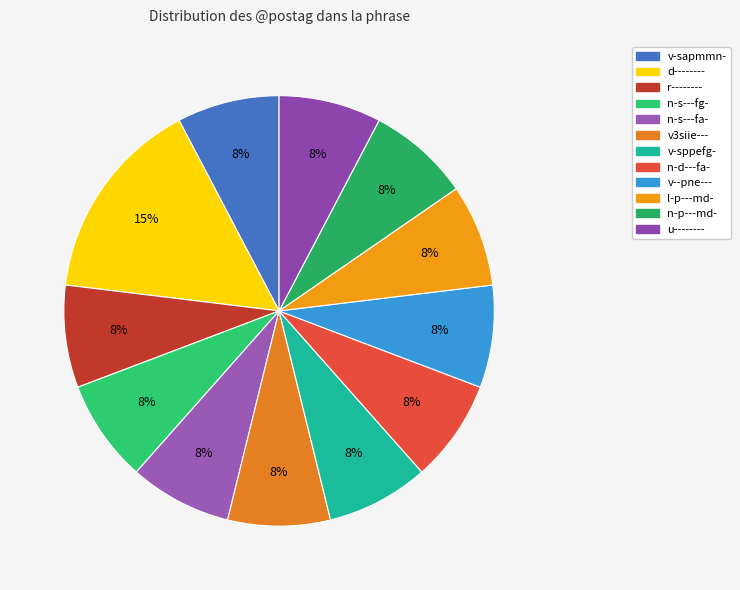

Does n-s---fg- account for over 50% of the chart?

No